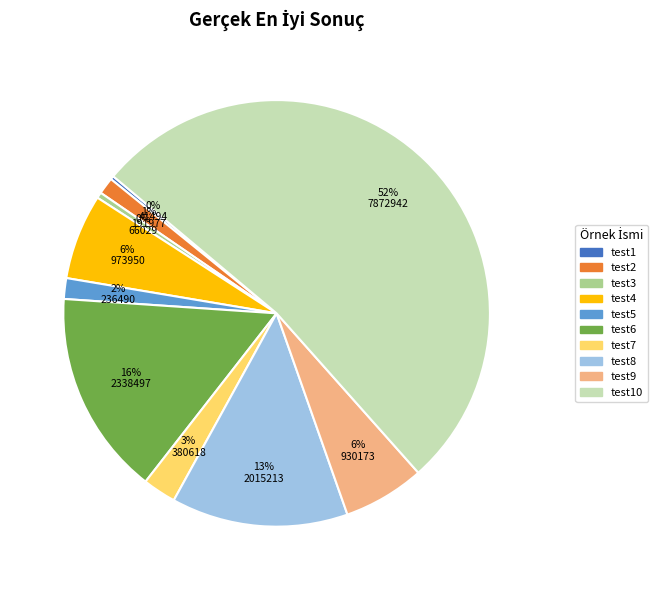

To the nearest percent, what is the average slice percentage?

10%